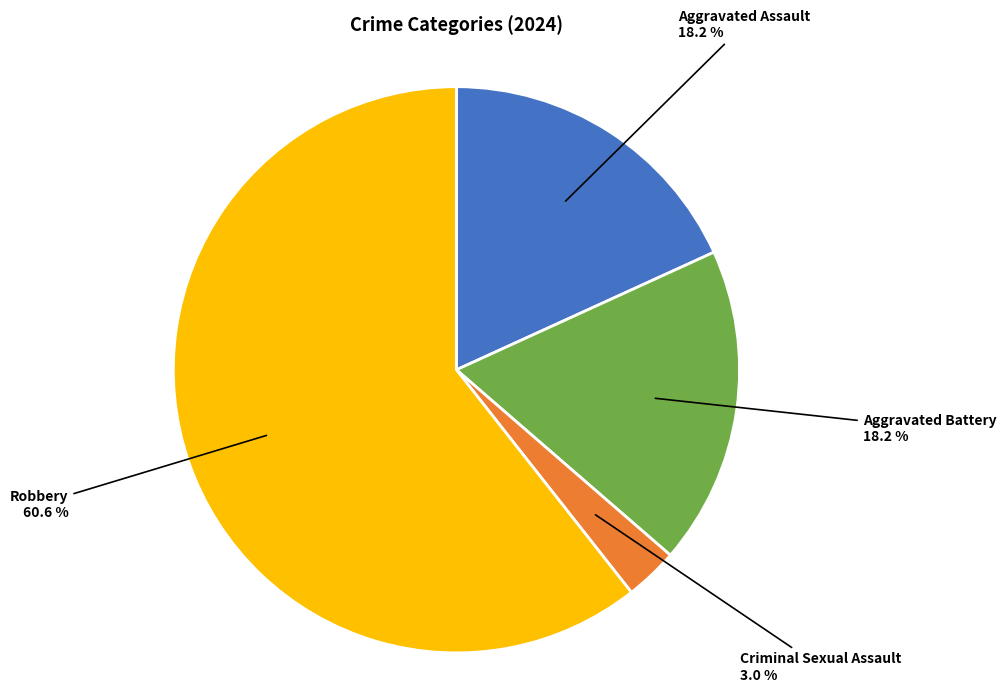

To the nearest percent, what is the difference between the largest and smallest slice percentages?

58%